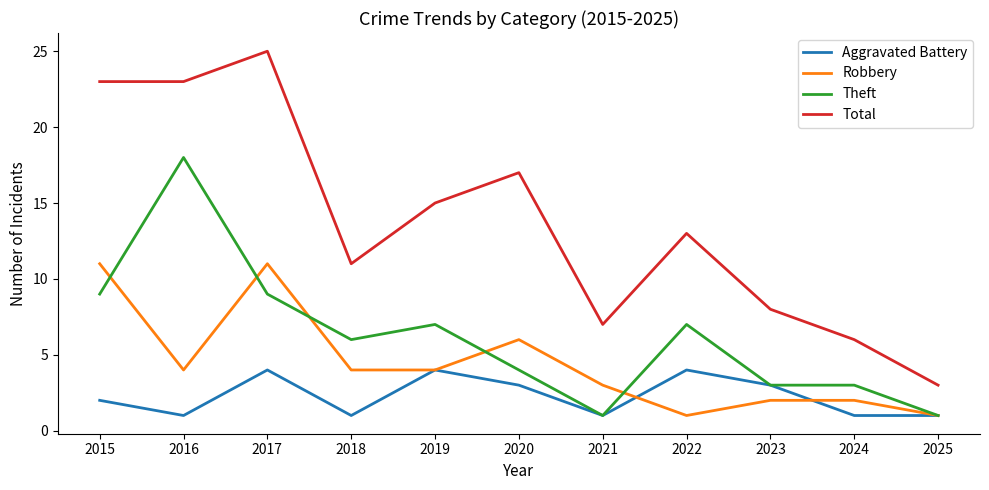

Rank the series by their maximum value, from highest to lowest.

Total, Theft, Robbery, Aggravated Battery